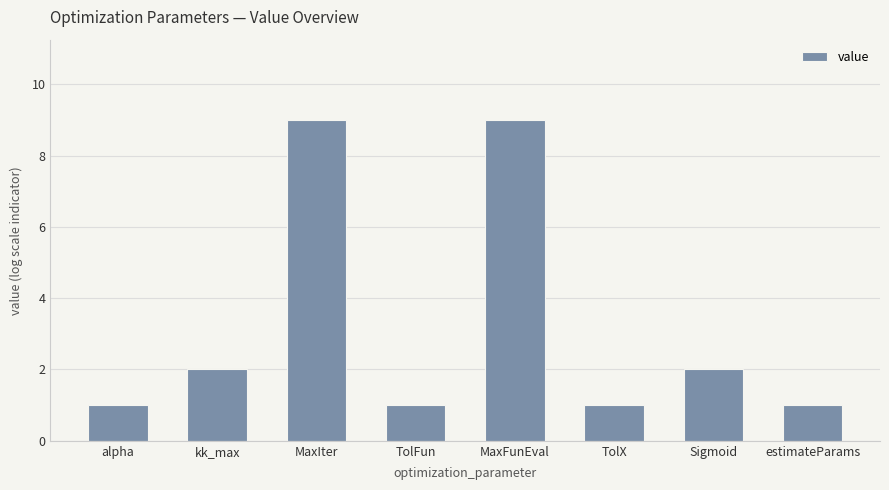

The chart shows a value of 1 at TolFun. True or false?

True